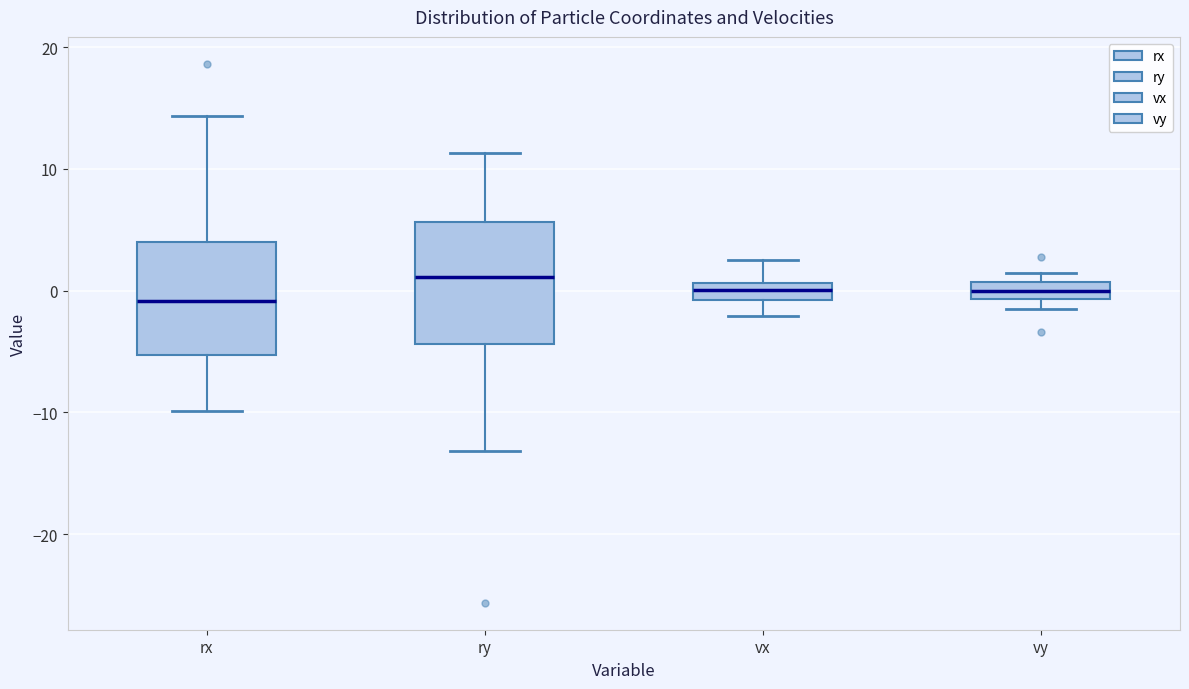

Where does the median line of the box for vx sit on the y-axis? The values are not printed on the chart, so give them approximately, as read against the axis.

0